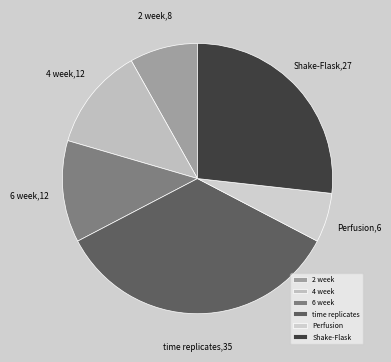

Is 6 week the majority of the pie?

No